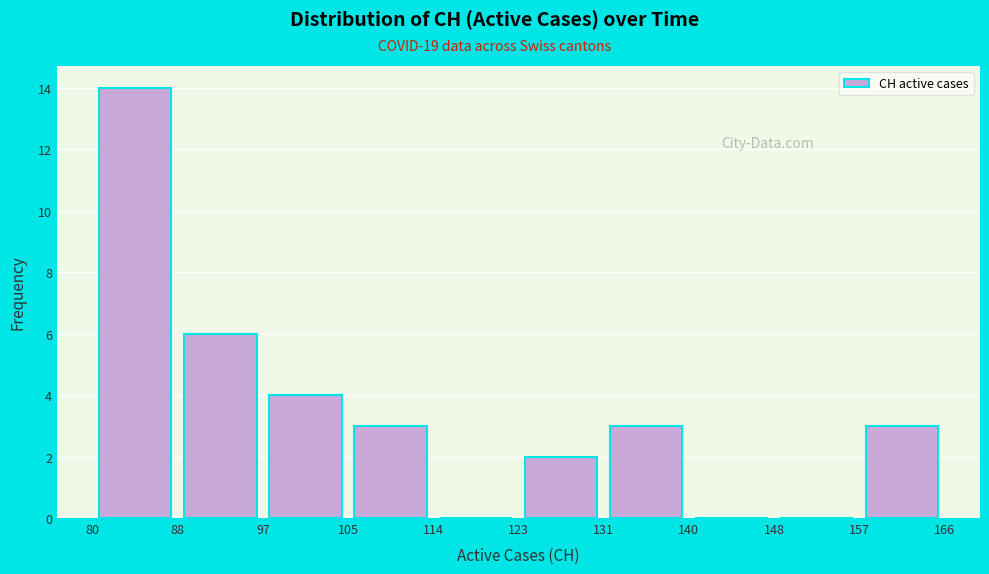

Reading left to right, list every bar in this chart as the range it spans on the x-axis followed by its height. The values are not printed on the chart, so give them approximately, as read against the axis.

80 to 88: 14
88 to 97: 6
97 to 105: 4
105 to 114: 3
114 to 123: 0
123 to 131: 2
131 to 140: 3
140 to 148: 0
148 to 157: 0
157 to 166: 3